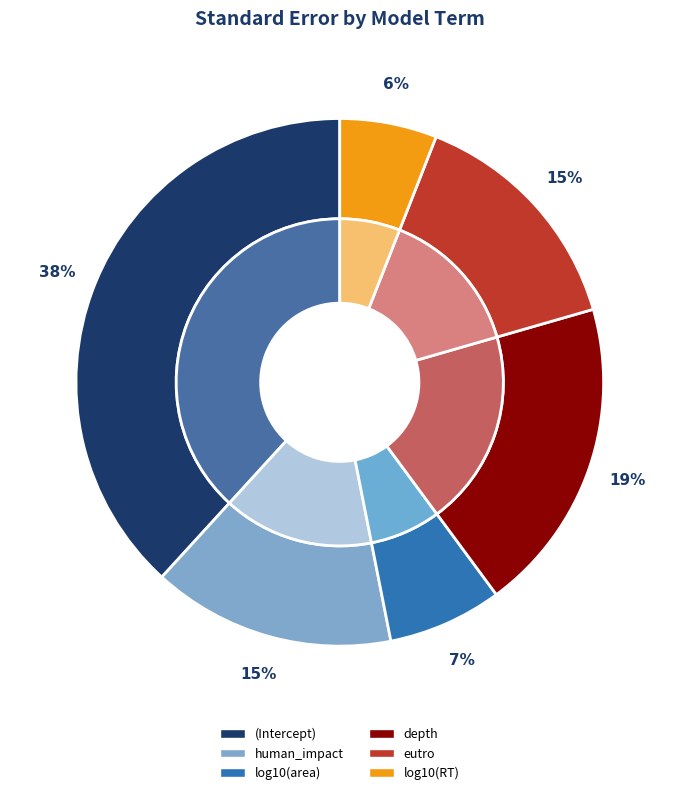

To the nearest percent, what percentage of the pie is eutro?

15%